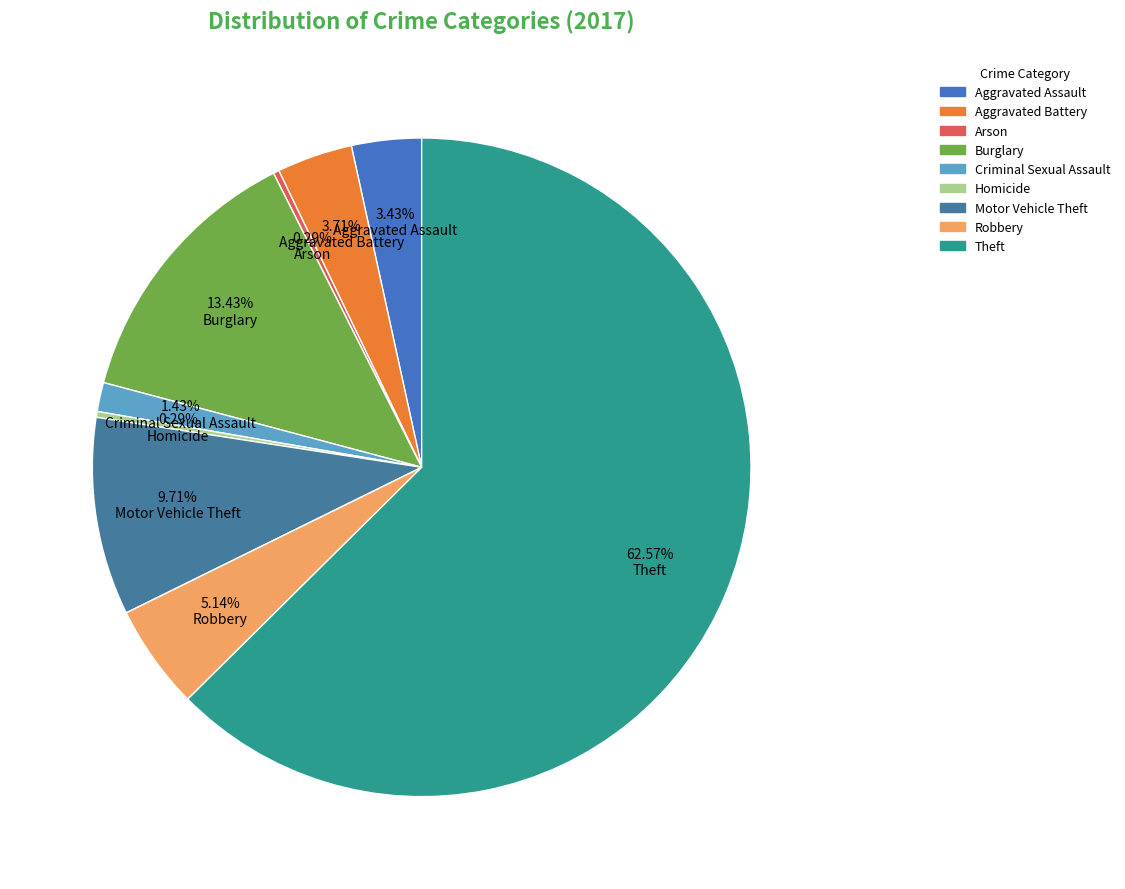

Which category has the biggest portion of the pie?

Theft